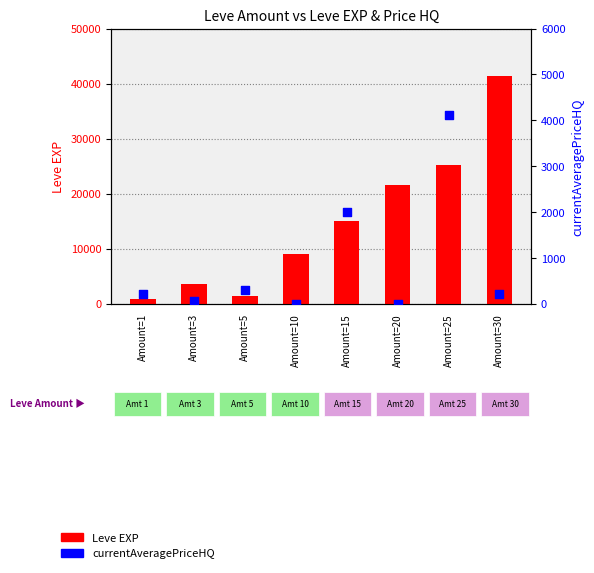

At which category is the sum across all series the highest?

Amount=30